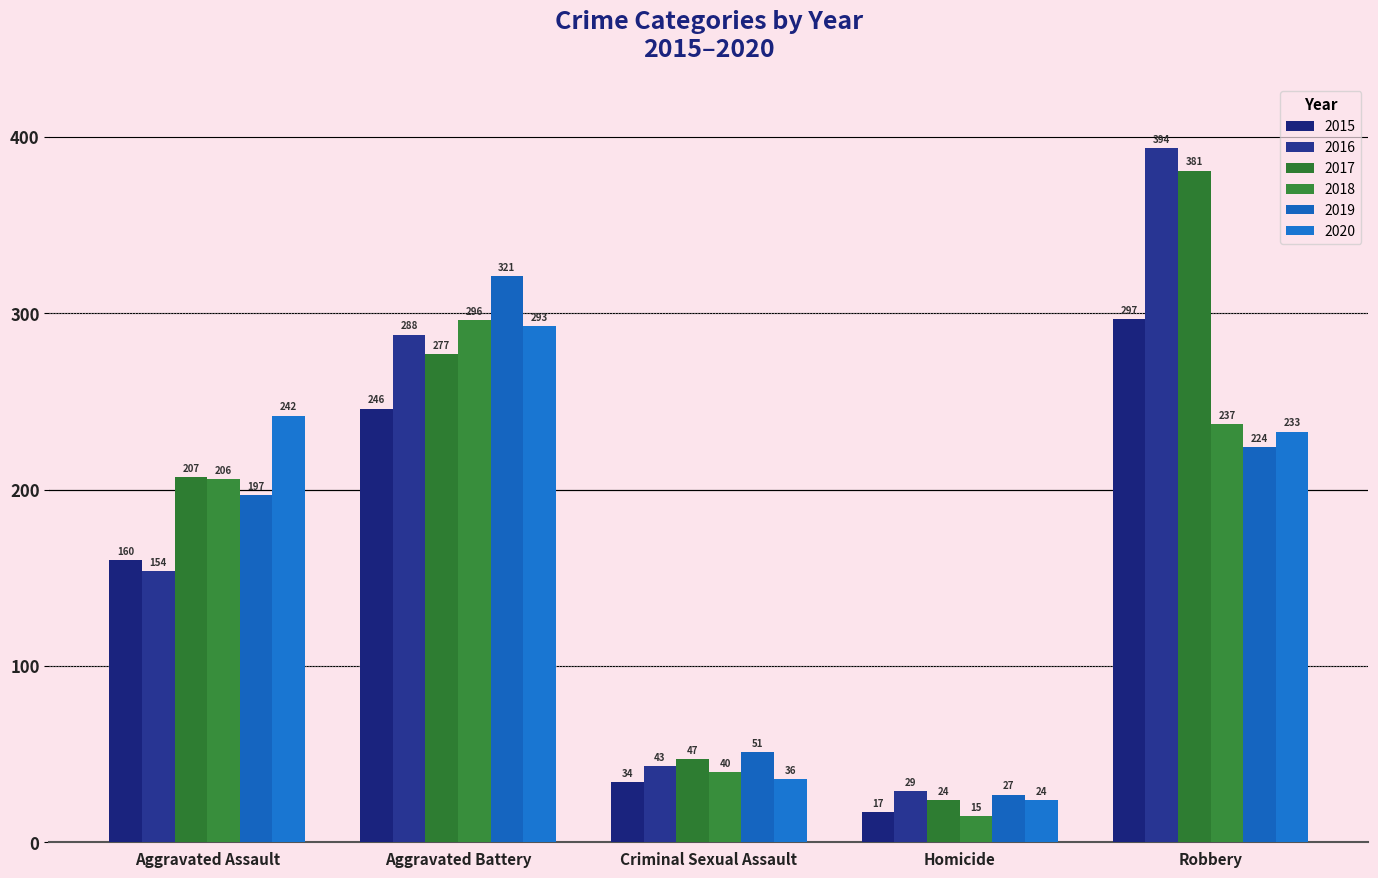

At which category is the sum across all series the highest?

Robbery